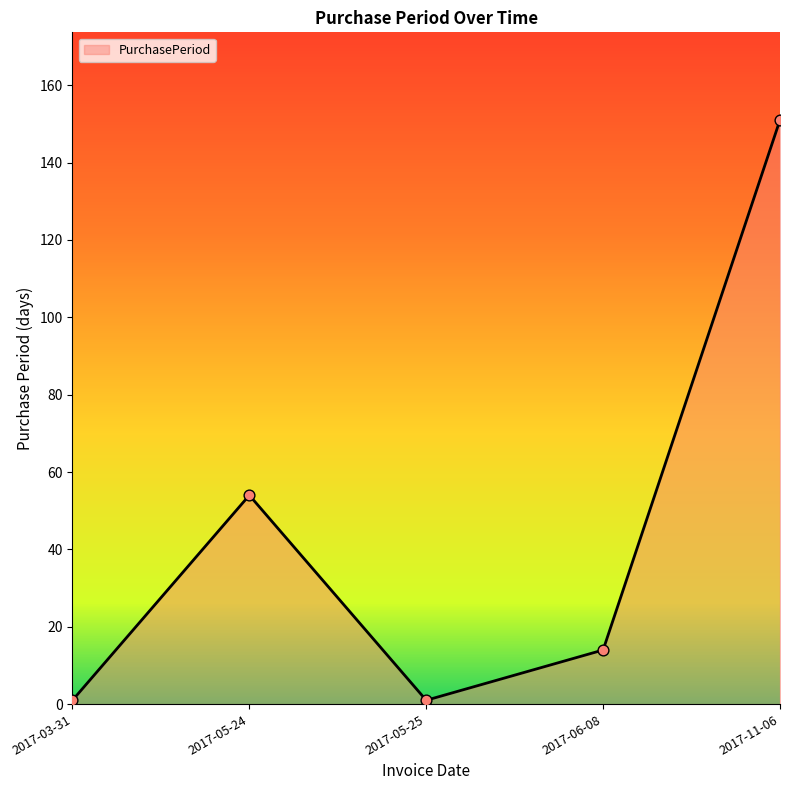

What is the ratio of the value at 2017-05-24 to the value at 2017-11-06?

0.4